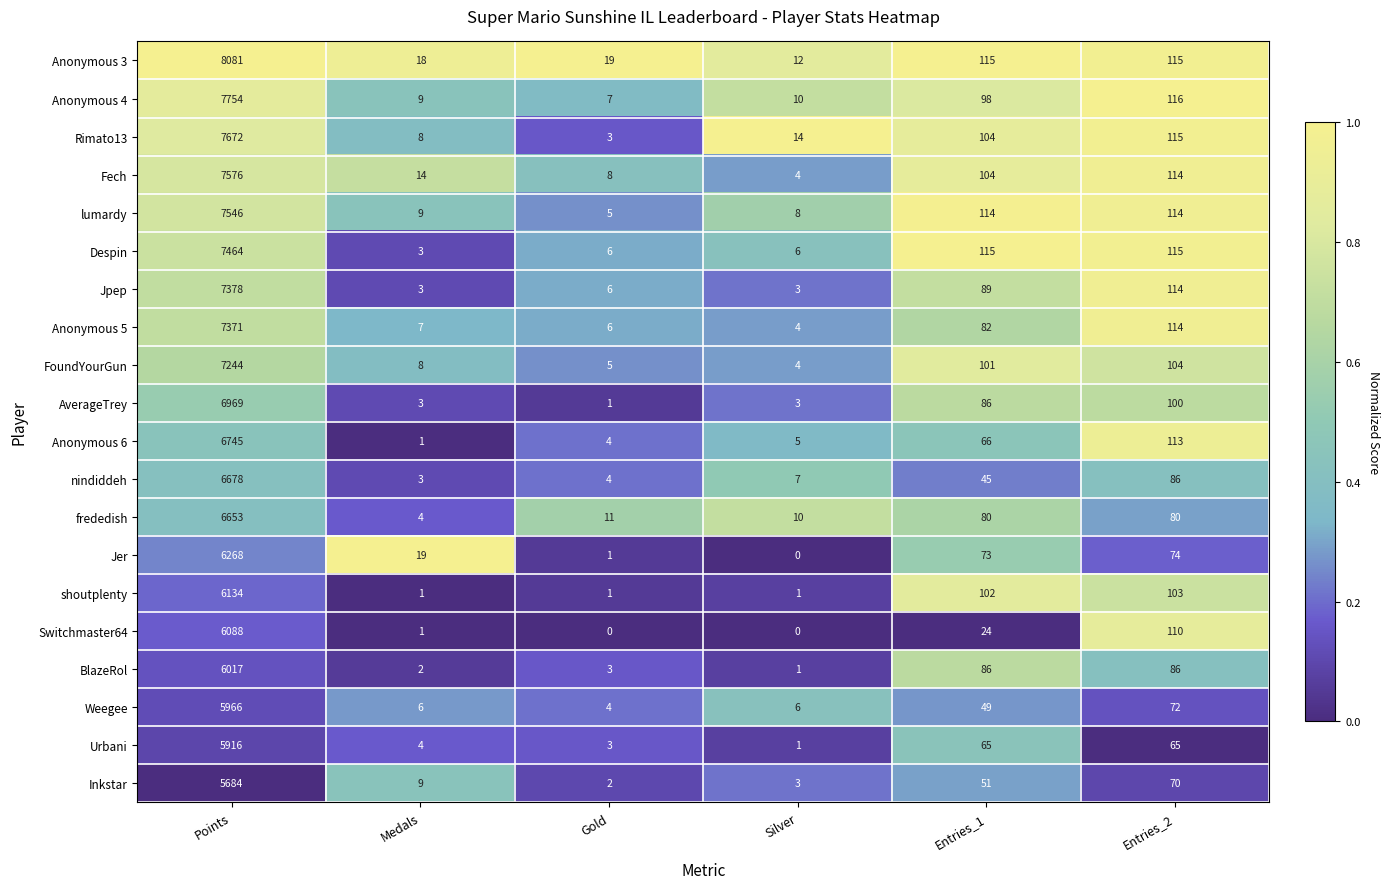

At which category is the sum across all series the highest?

Points